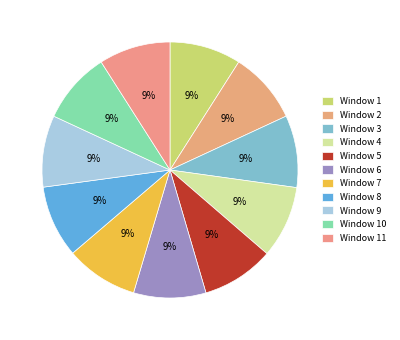

What is the ratio of the value at Window 1 to the value at Window 4?

1.0